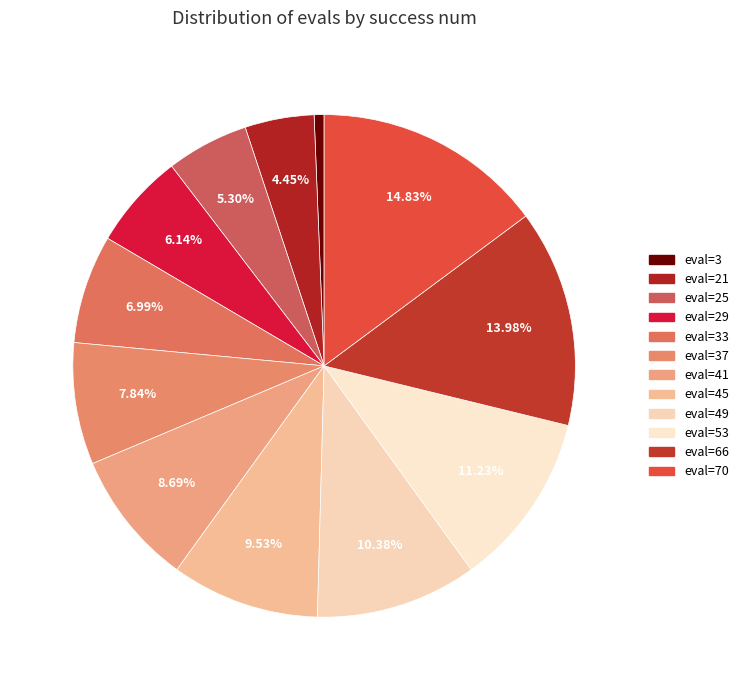

How many slices are in this pie chart?

12